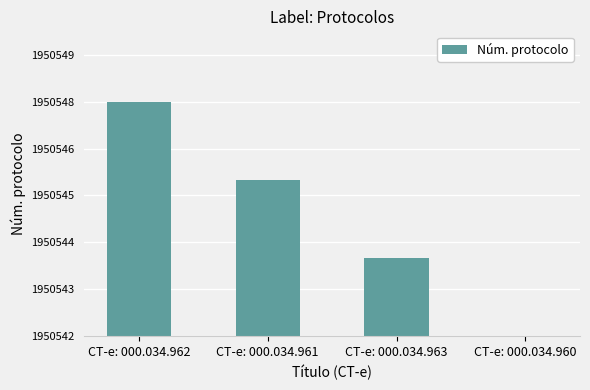

How many data points are above 4?

1